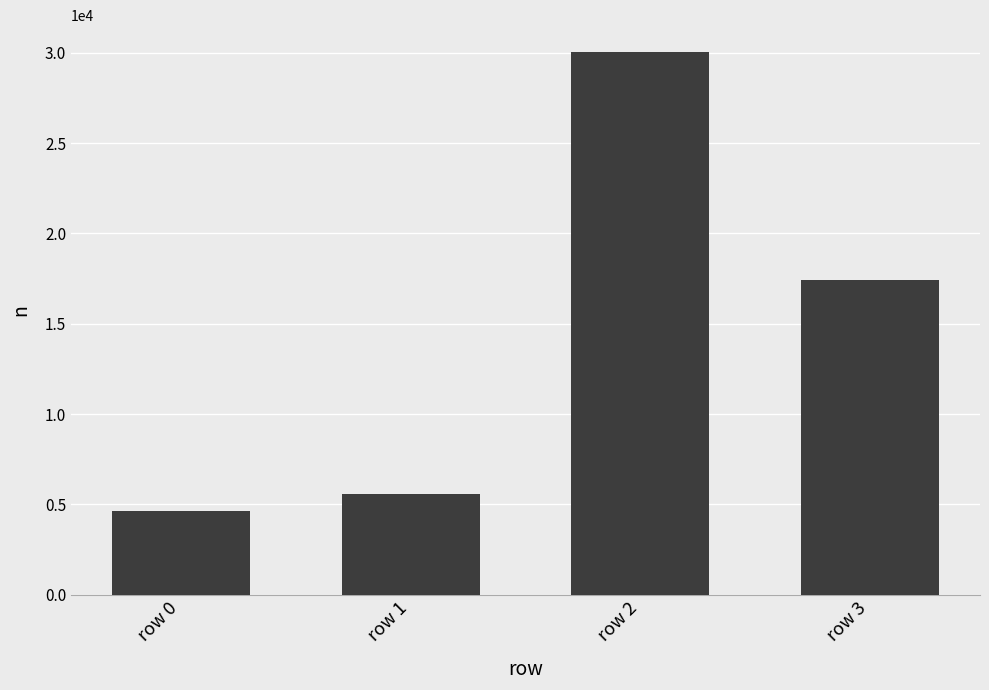

At which category does the chart reach its minimum across all series?

row 0